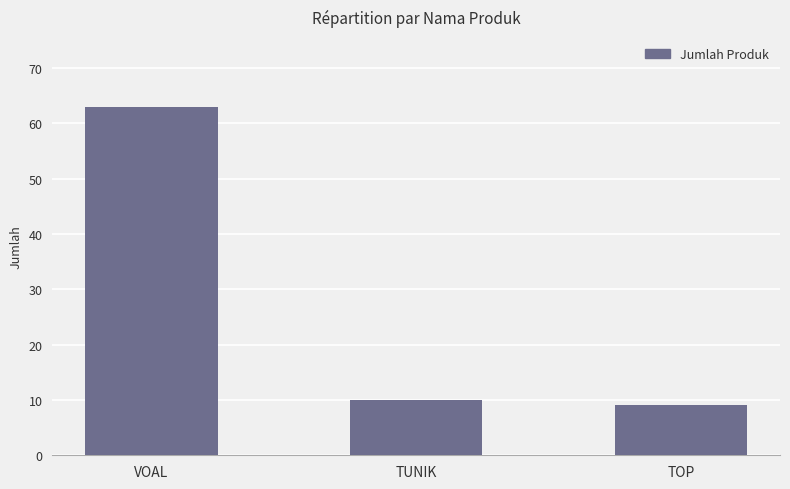

What value does the data have at TOP?

9